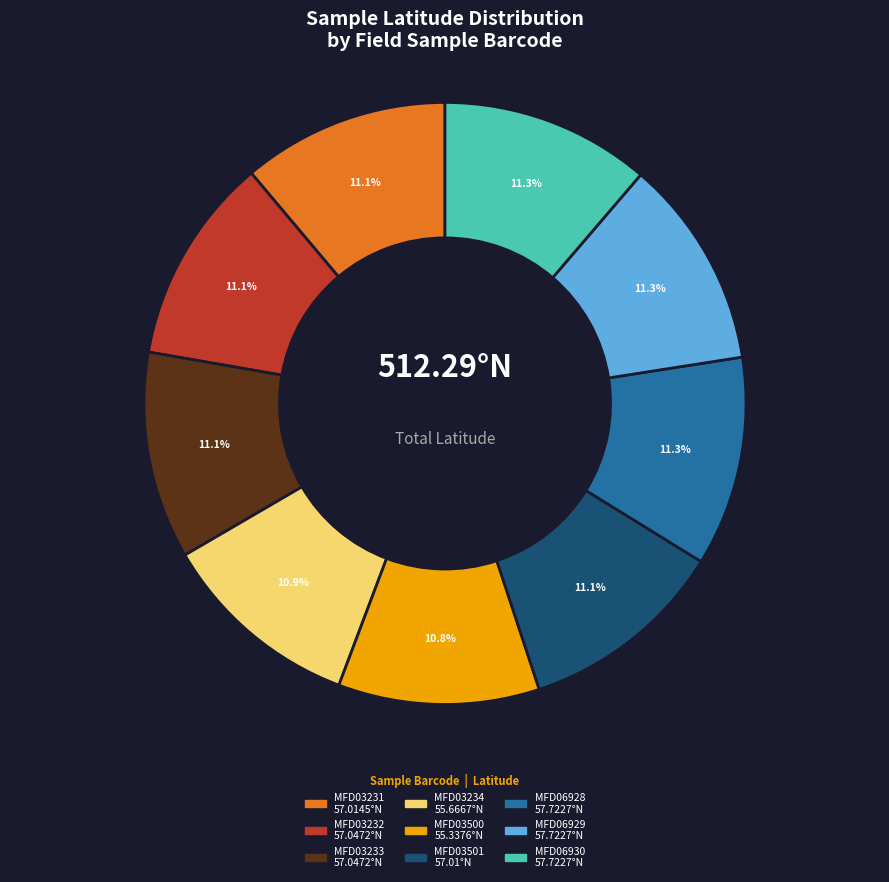

What is the ratio of the value at MFD06928 to the value at MFD06930?

1.0